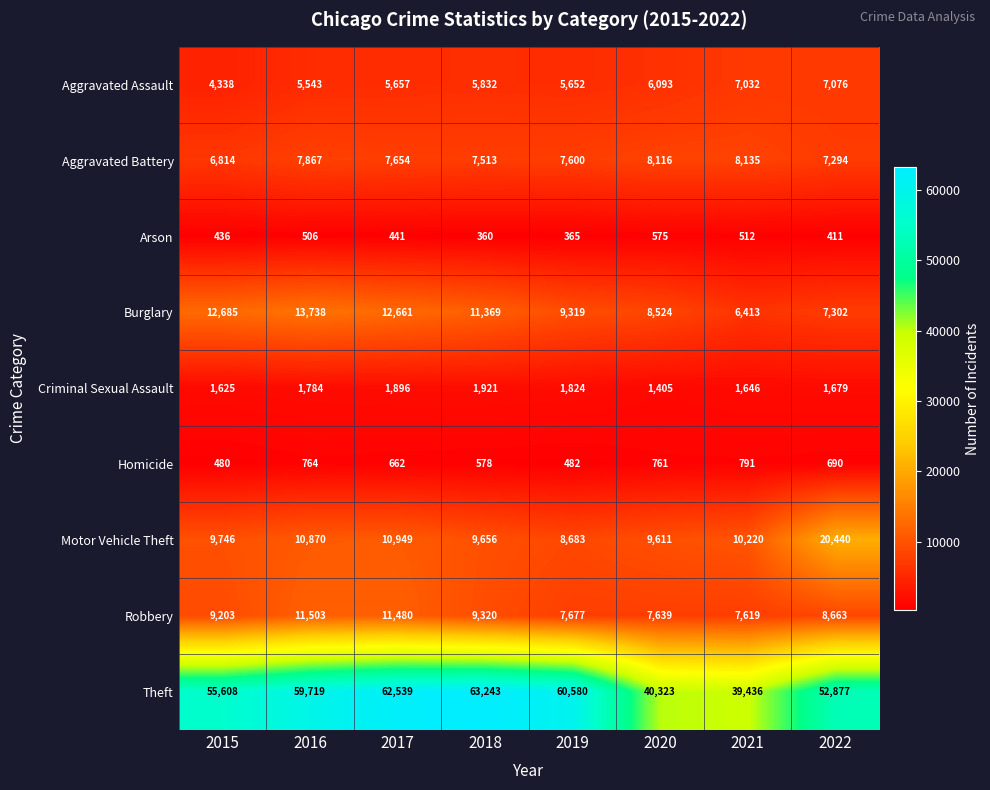

The Aggravated Battery series shows 7867 at 2016. True or false?

True